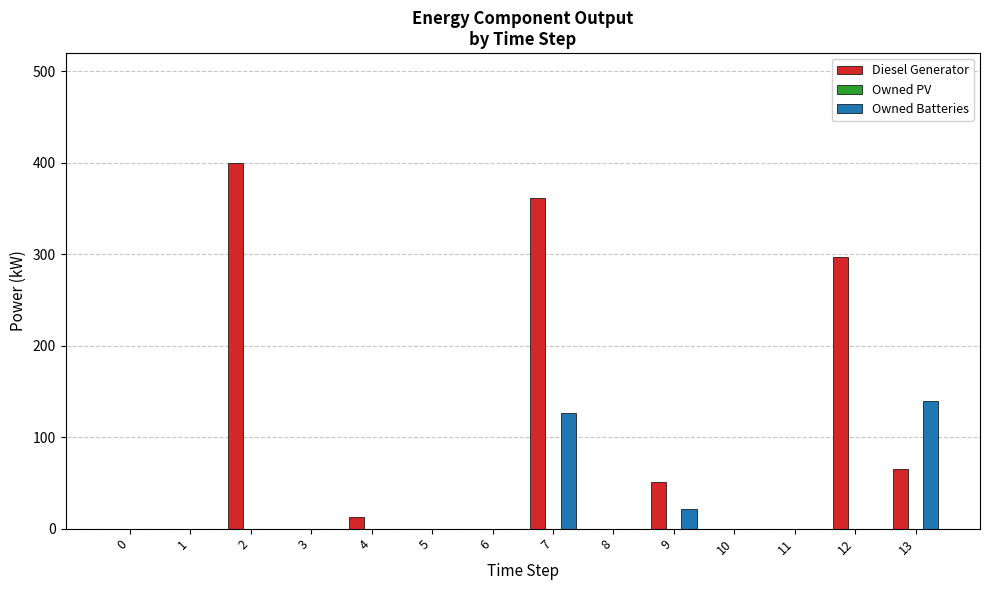

True or false: Diesel Generator has a value of 297 at 12.

True